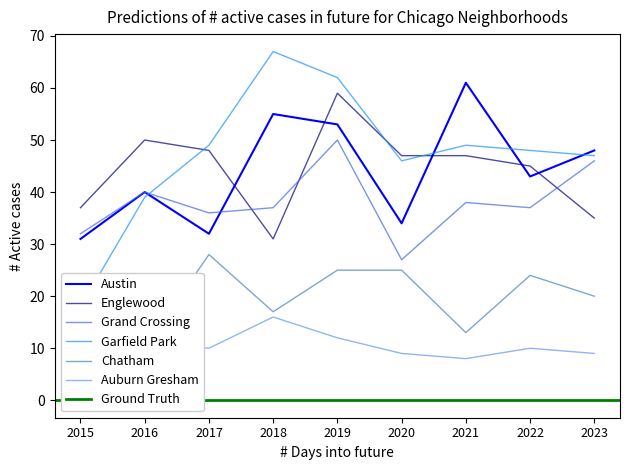

Which category has the lowest value across all series?

2015